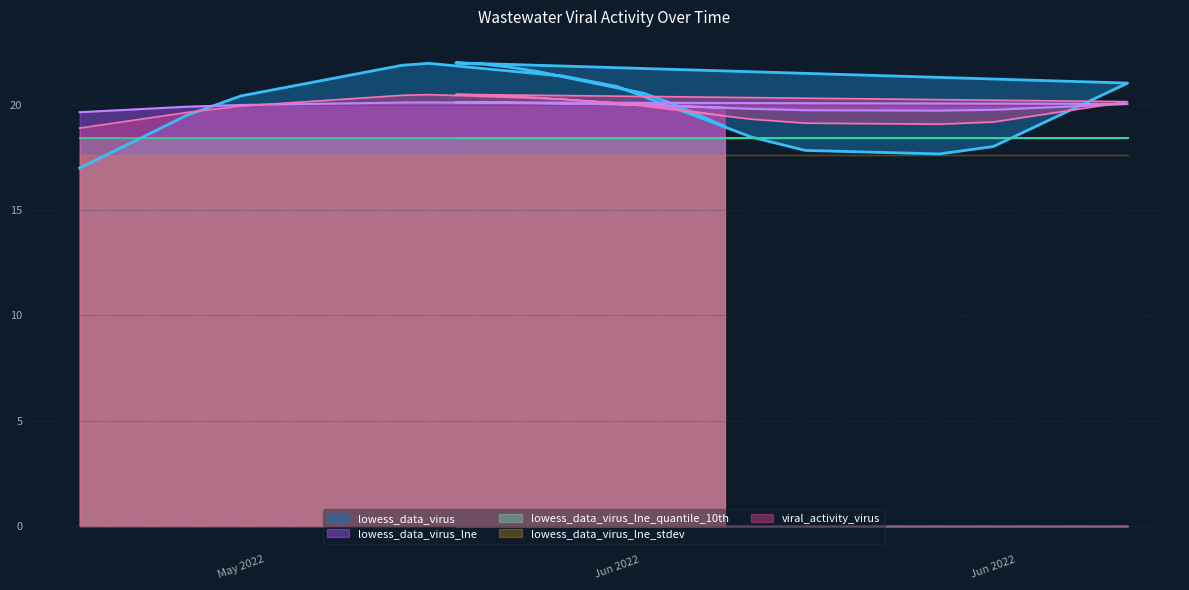

Does the chart have visible grid lines?

Yes